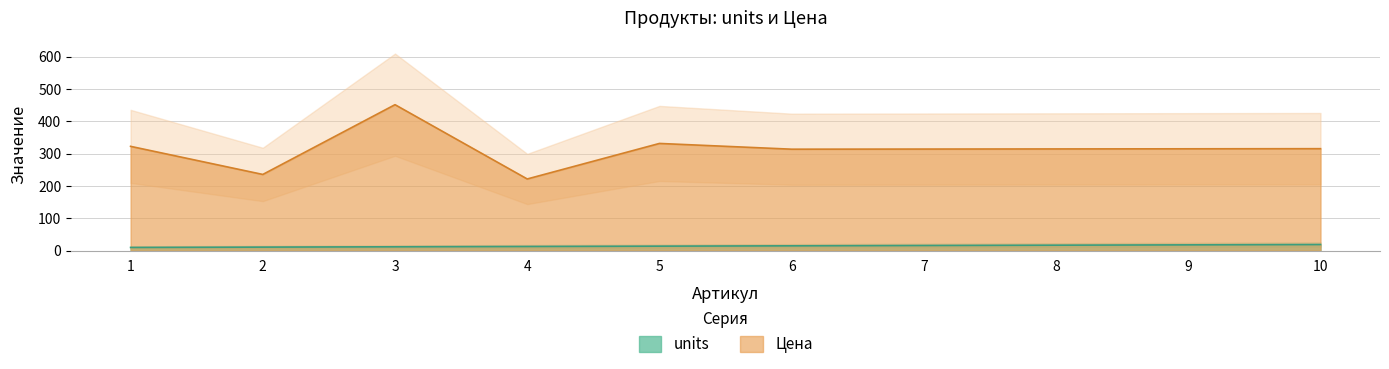

Rank the series by their maximum value, from lowest to highest.

units, Цена